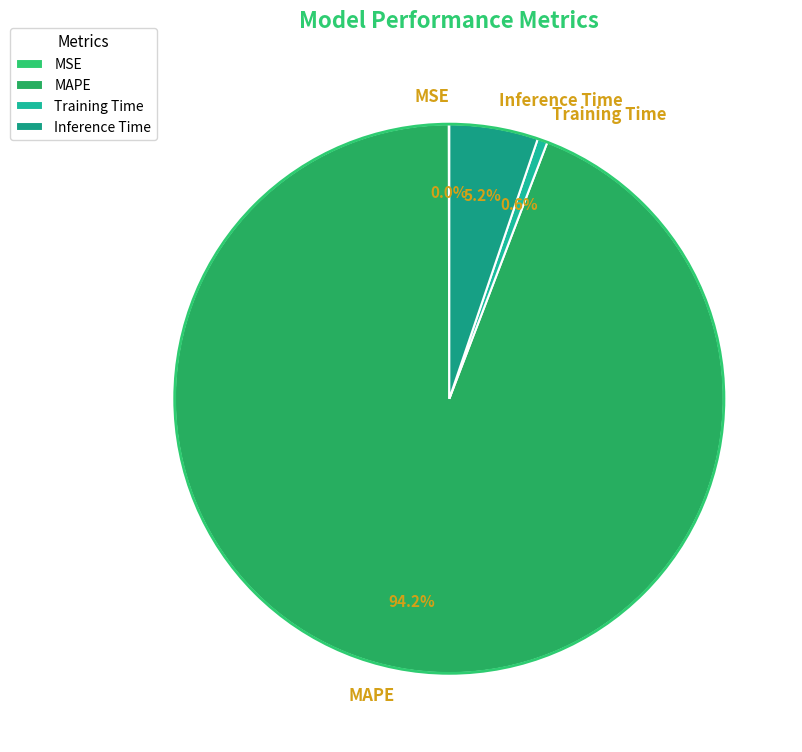

Which slice is the largest?

MAPE